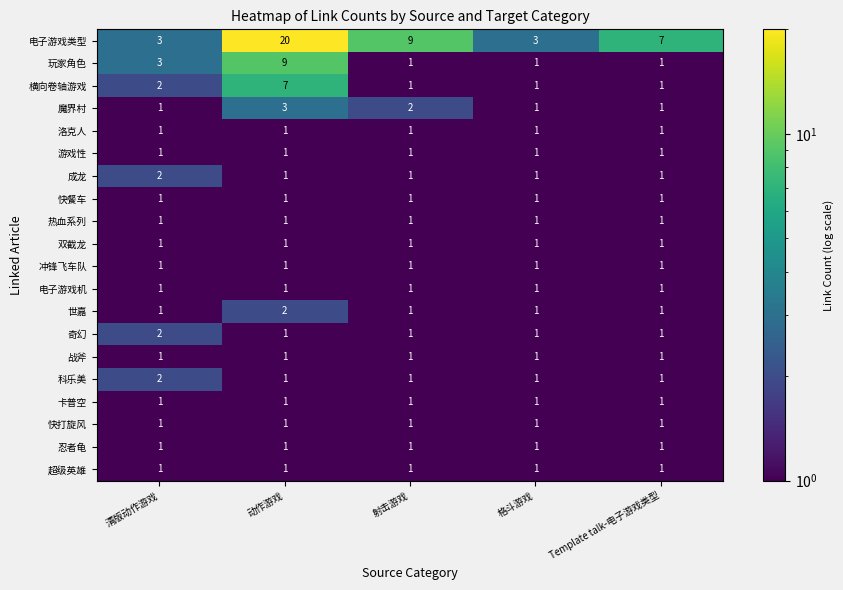

What is the sum of all 双截龙 values?

5